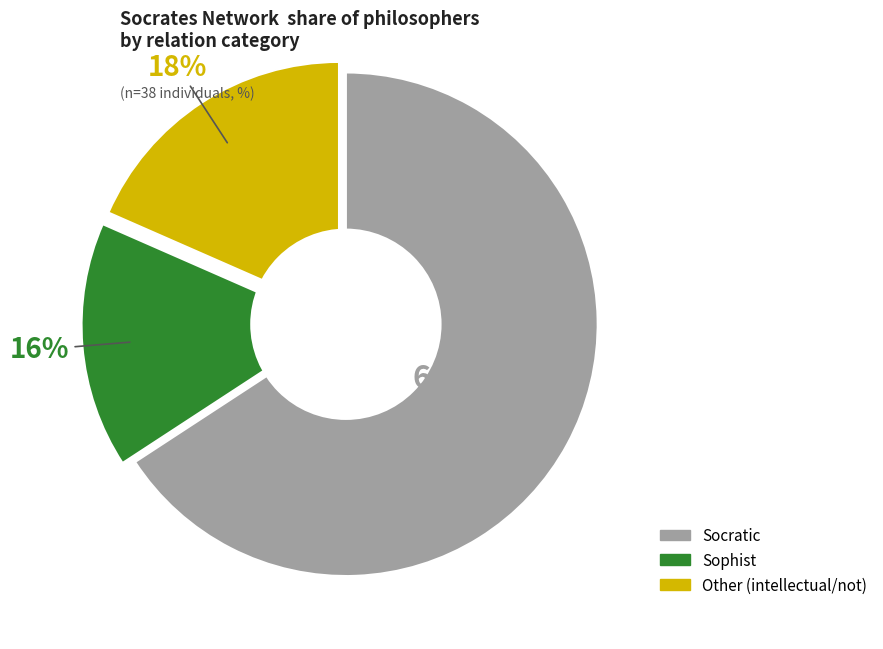

To the nearest percent, what is the difference between the largest and smallest slice percentages?

50%